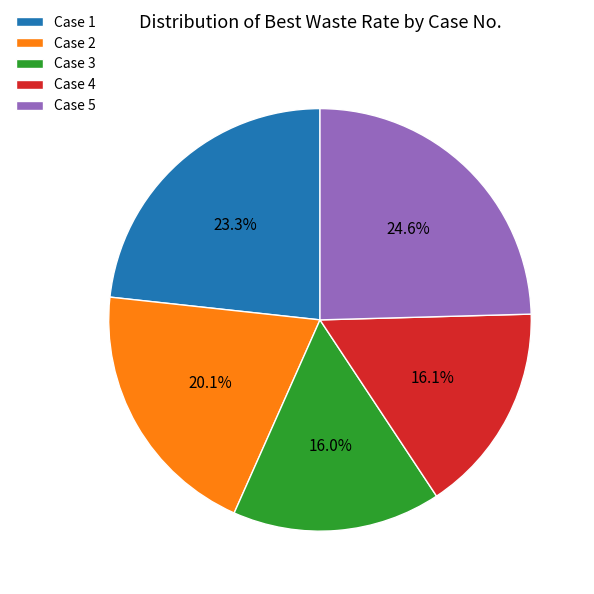

To the nearest percent, what is the difference between the largest and smallest slice percentages?

9%